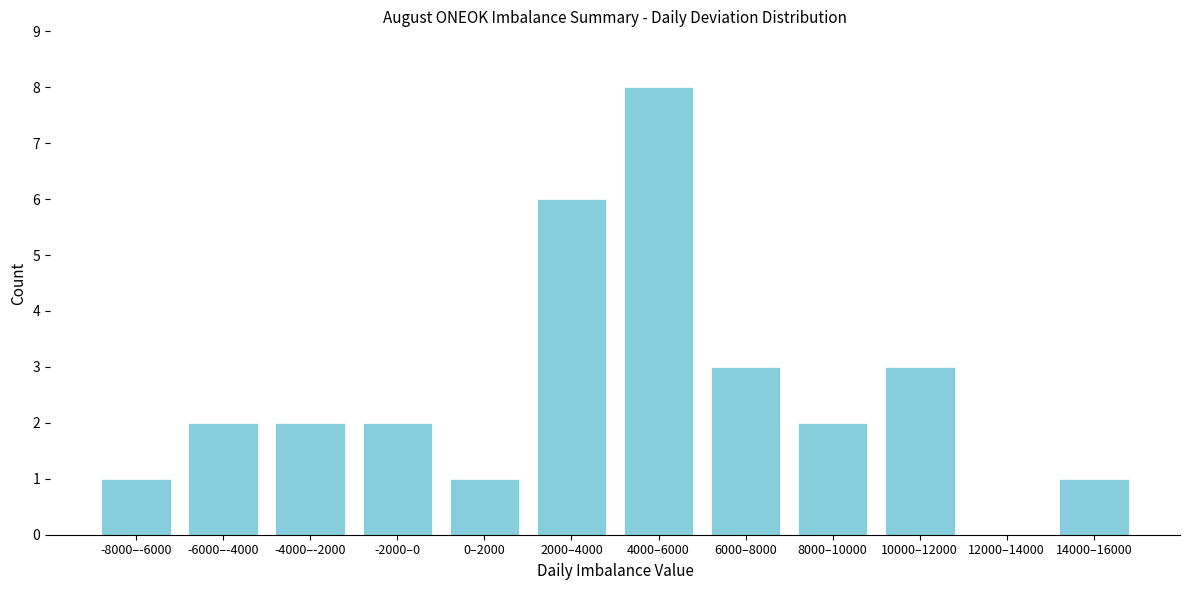

Reading left to right, list all the values displayed in this chart.

-8000–-6000=1	-6000–-4000=2	-4000–-2000=2	-2000–0=2	0–2000=1	2000–4000=6	4000–6000=8	6000–8000=3	8000–10000=2	10000–12000=3	12000–14000=0	14000–16000=1